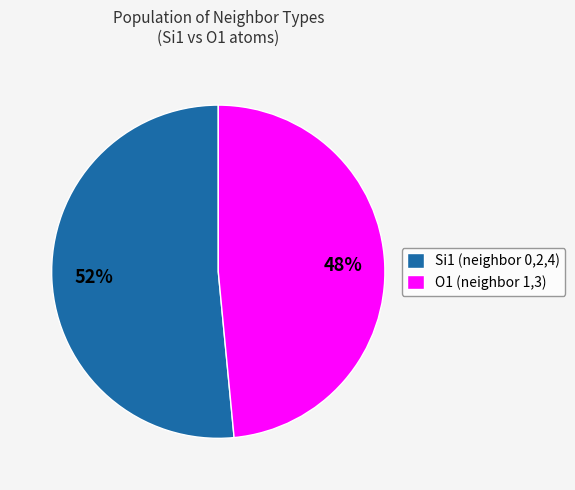

Between Si1 (neighbor 0,2,4) and O1 (neighbor 1,3), which is larger?

Si1 (neighbor 0,2,4)